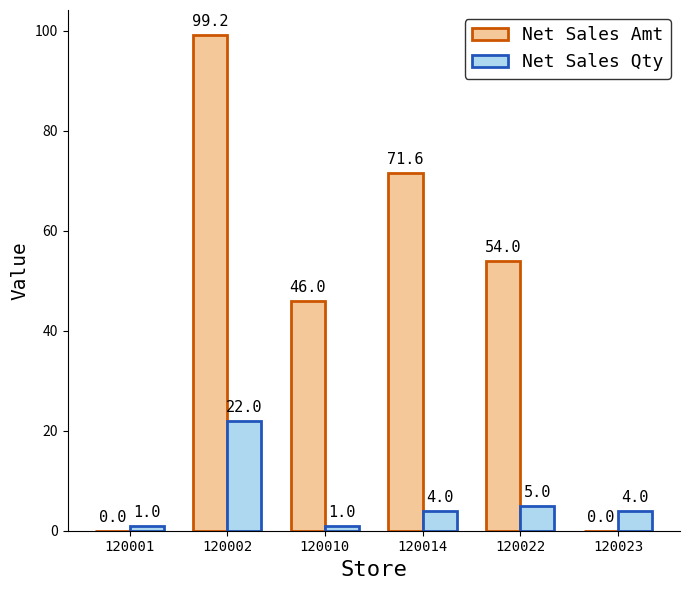

Count the number of categories in the chart.

6